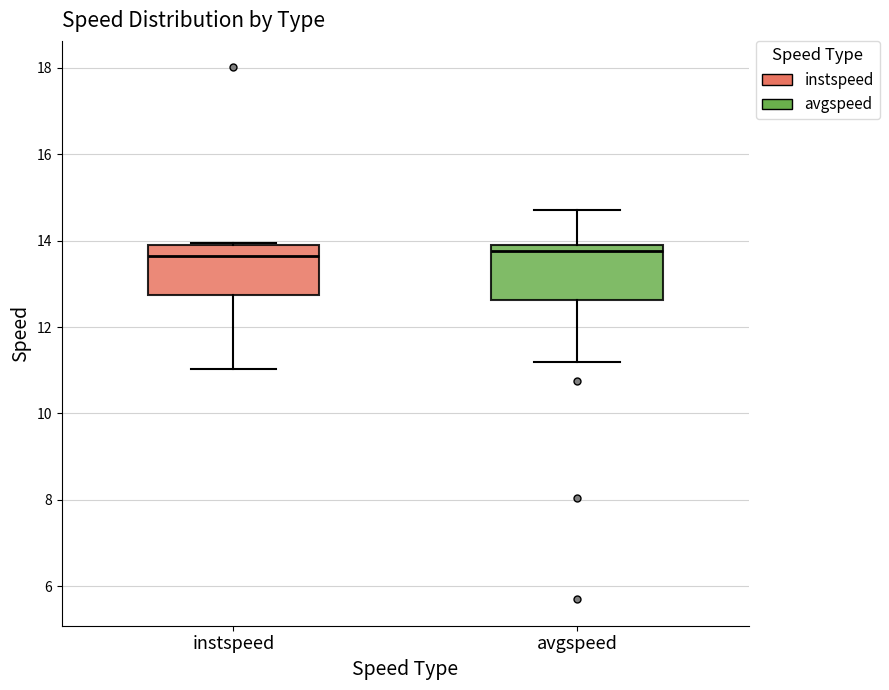

Reading left to right, read every box against the y-axis: the position of its median line, the range the box covers, and the ends of its whiskers. The values are not printed on the chart, so give them approximately, as read against the axis.

instspeed: median 13.6, box 12.8 to 13.8, whiskers 11.0 to 14.0
avgspeed: median 13.8 (just below the box's upper edge), box 12.6 to 13.8, whiskers 11.2 to 14.8